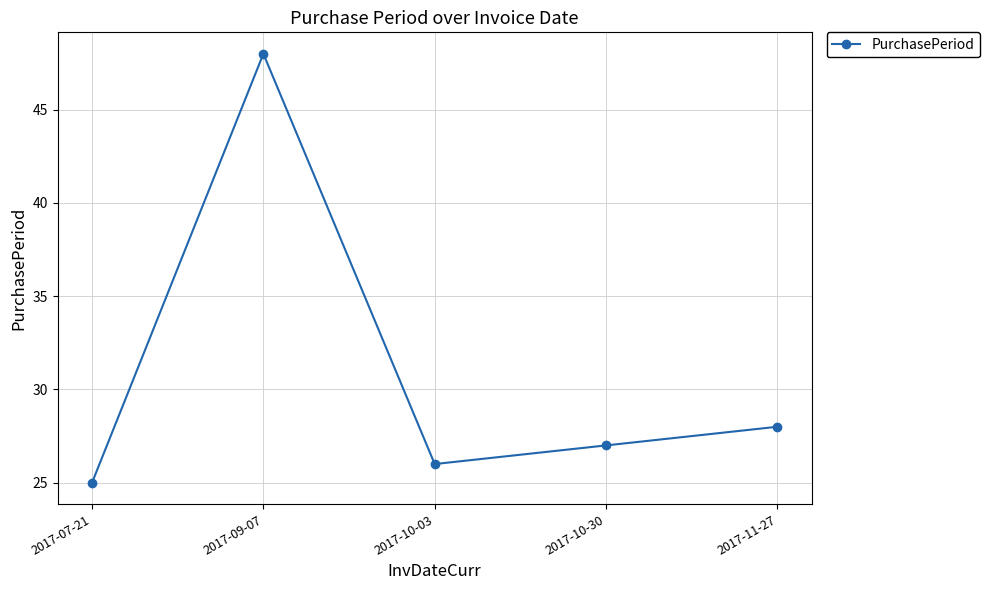

True or false: the data has more than 2 interior local peaks.

False